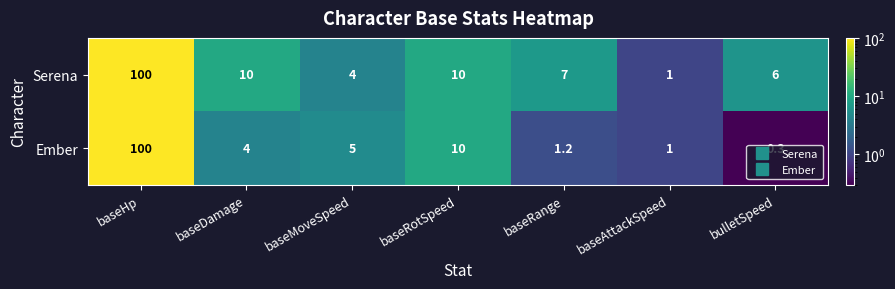

Which series has the largest range (max minus min)?

Ember